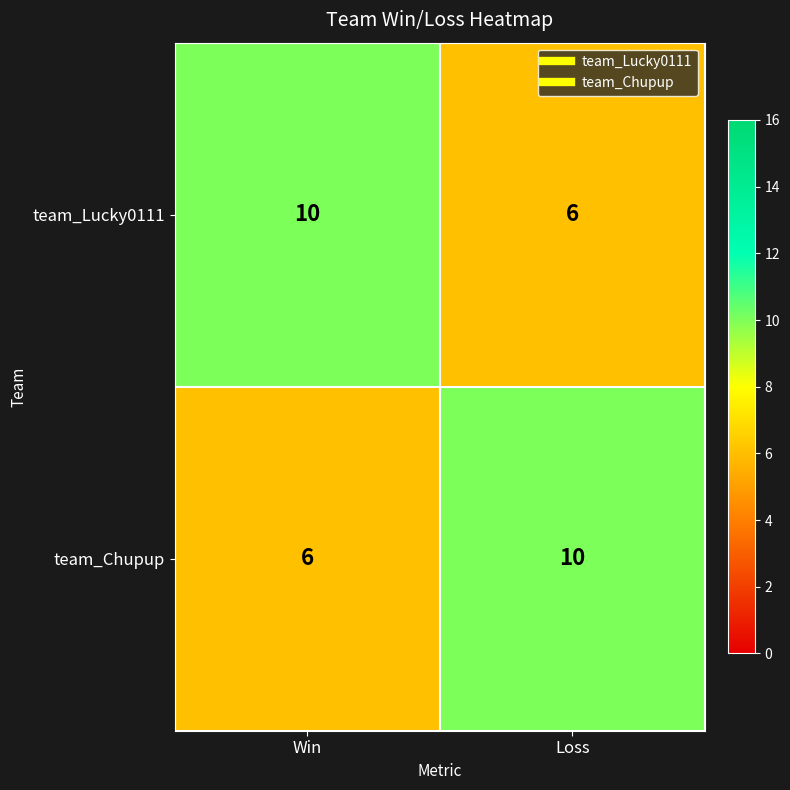

At which label is team_Chupup closest to 8?

Win